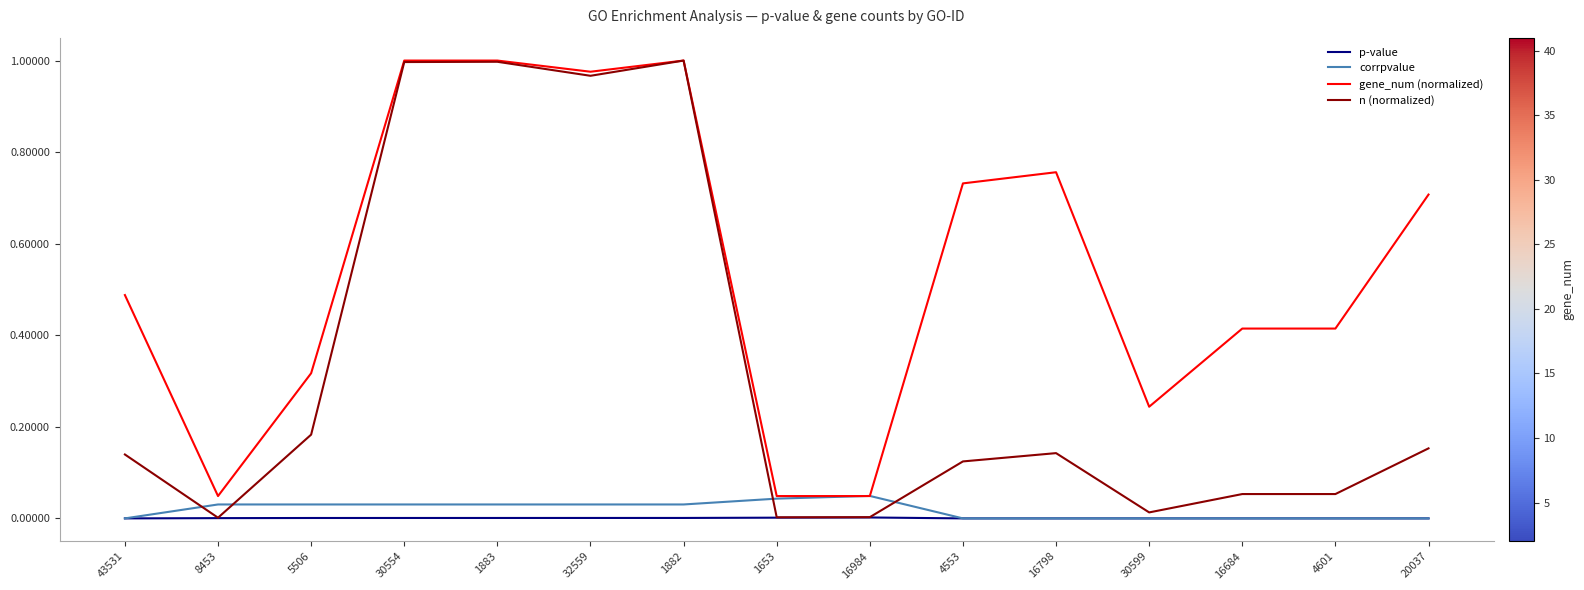

True or false: n (normalized) and corrpvalue intersect in this chart.

True